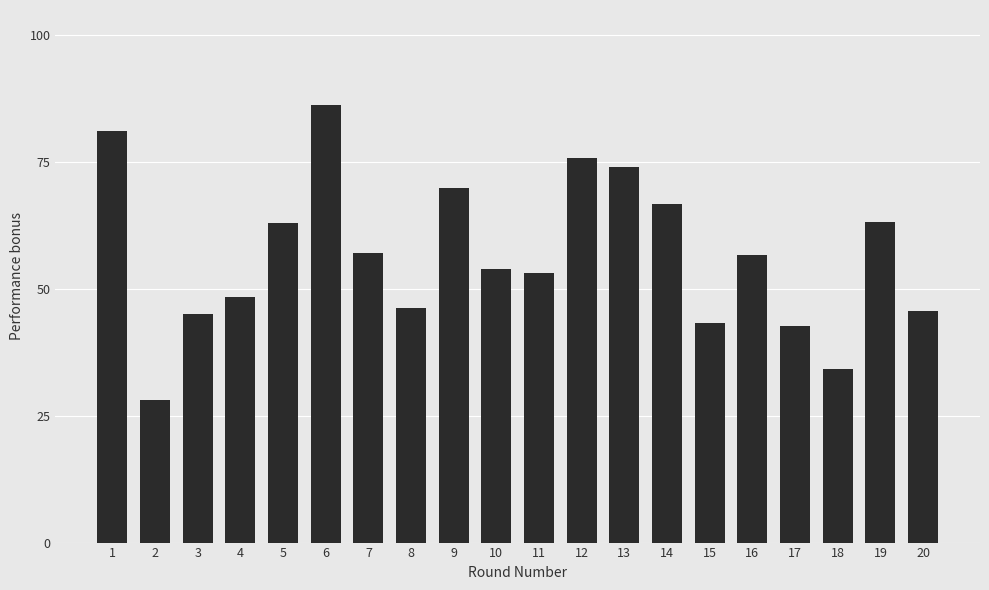

What is the smallest value displayed?

28.2